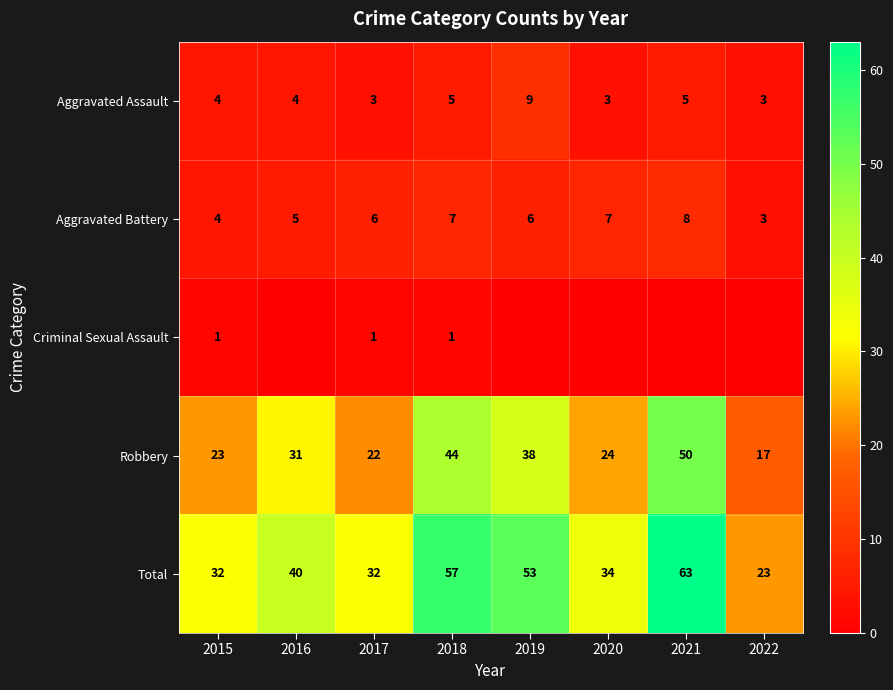

The Aggravated Battery series shows 2 at 2021. True or false?

False